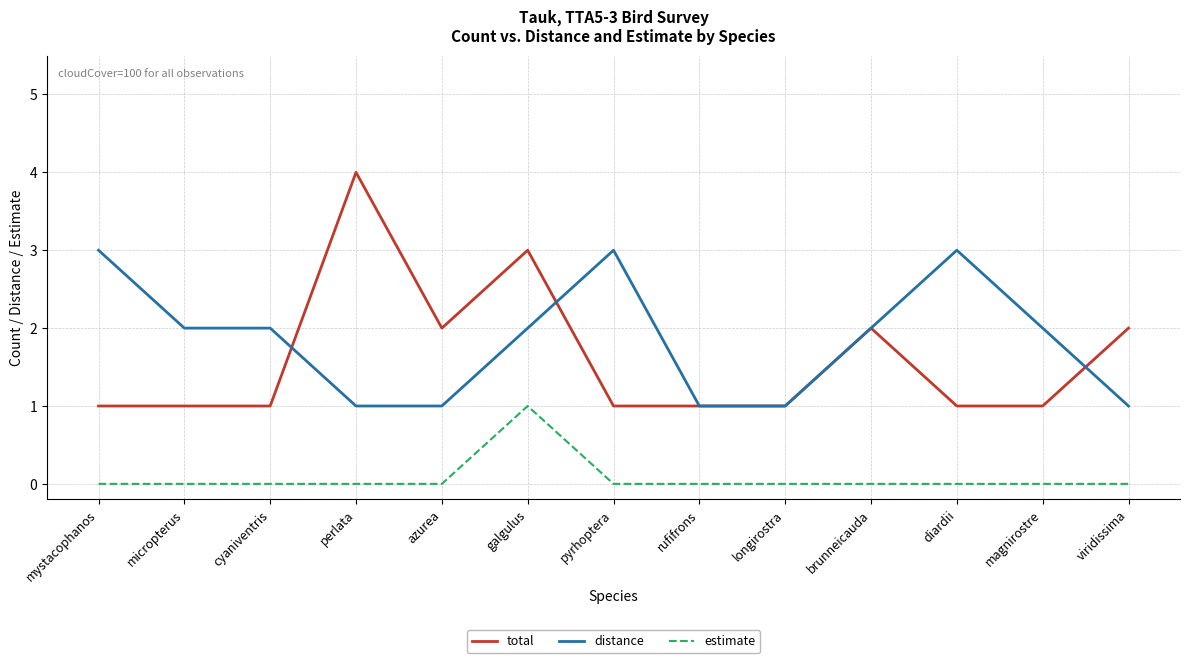

Which series changed the most between micropterus and perlata?

total